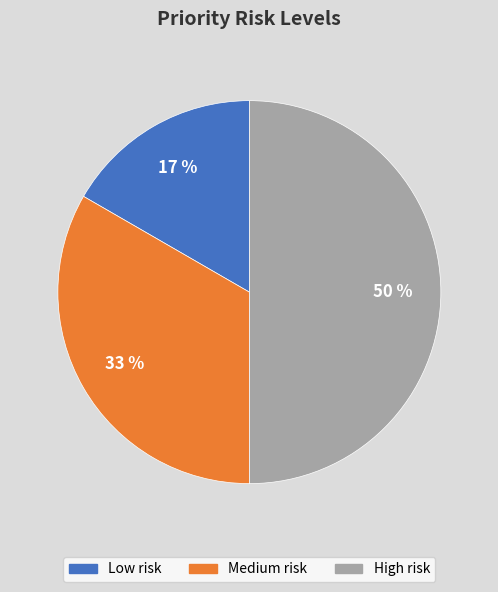

How many slices are in this pie chart?

3